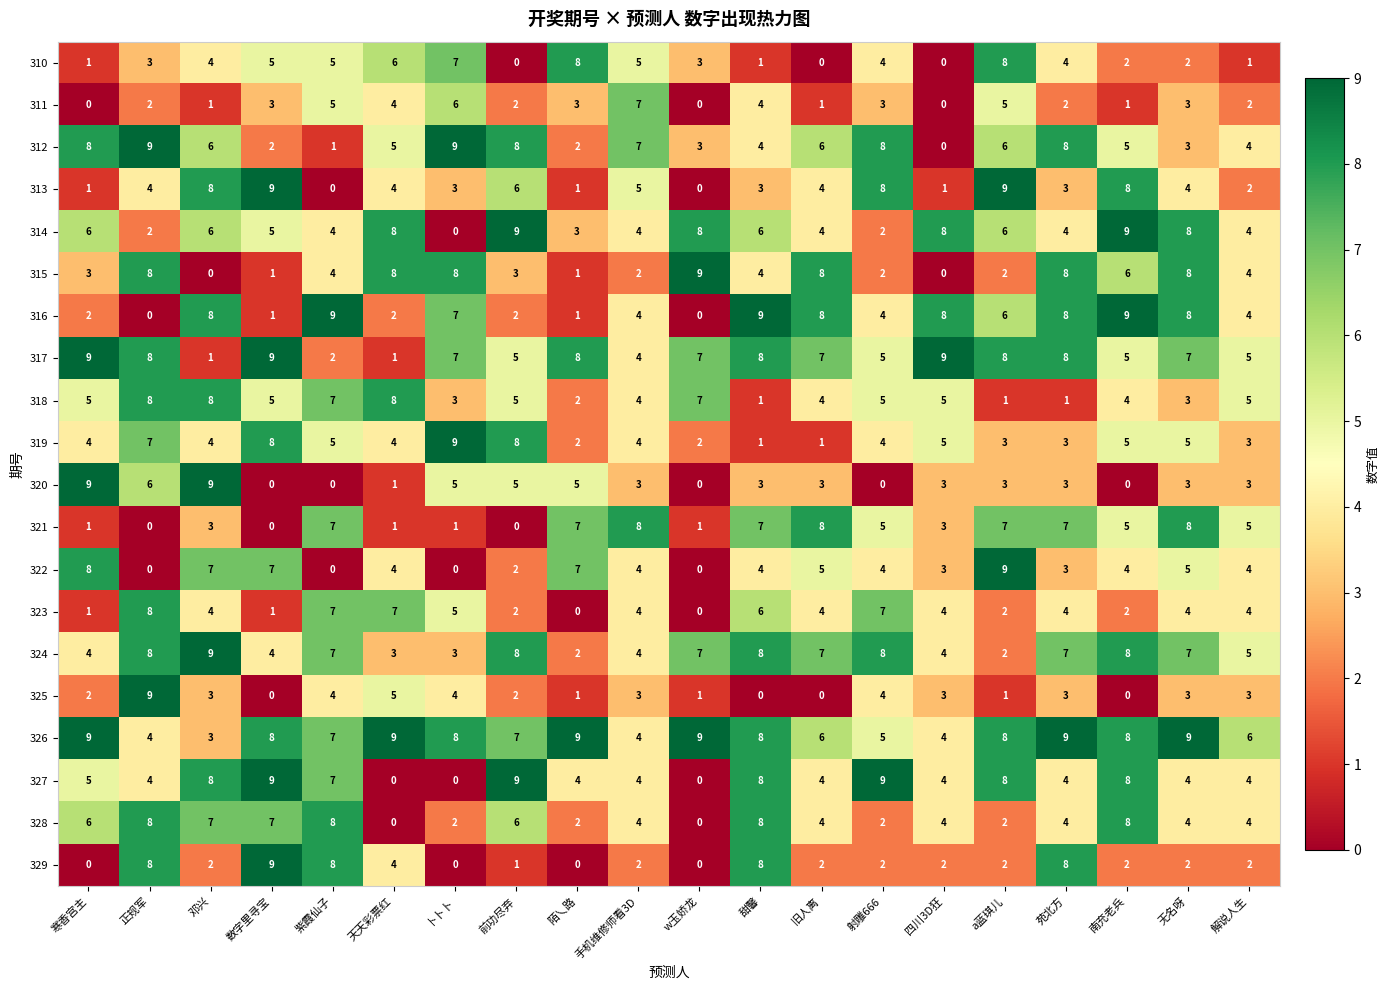

What is the maximum value shown in the chart?

9